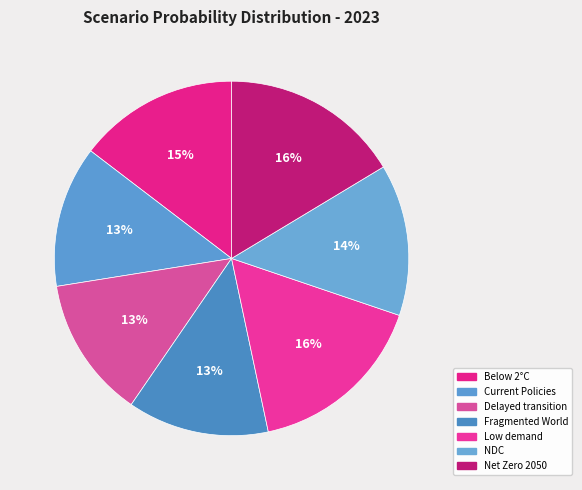

Count the number of slices in the pie.

7